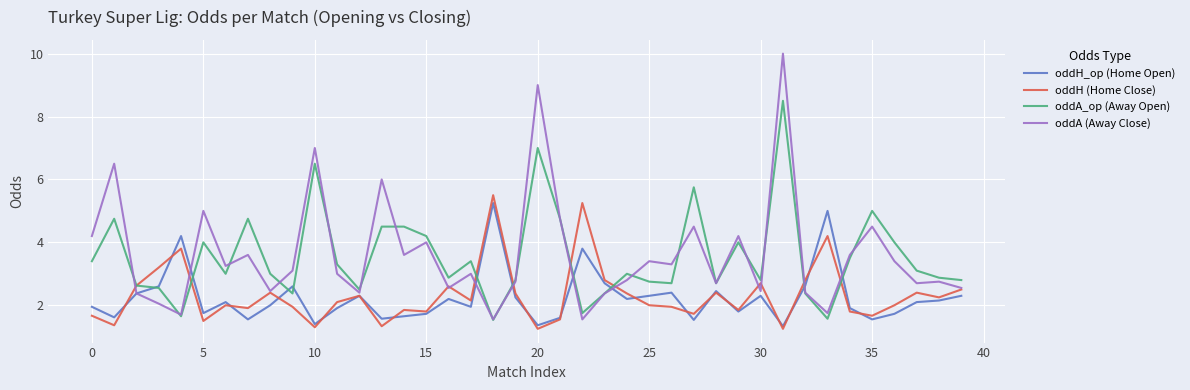

Which series has the largest range (max minus min)?

oddA (Away Close)